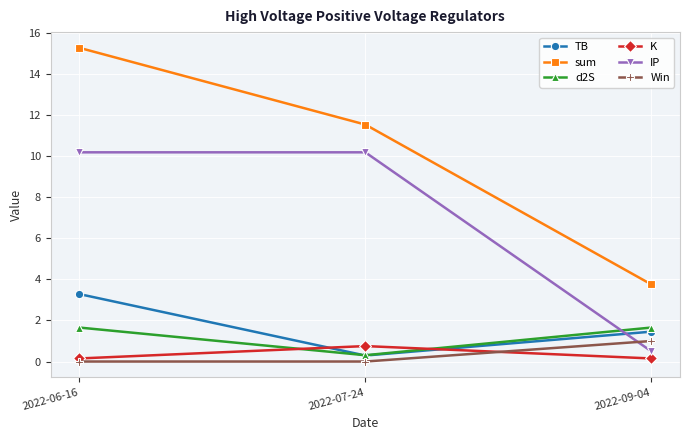

Reading left to right, list all the values displayed in this chart.

TB: 2022-06-16=3.3	2022-07-24=0.3	2022-09-04=1.5
sum: 2022-06-16=15.3	2022-07-24=11.5	2022-09-04=3.8
d2S: 2022-06-16=1.7	2022-07-24=0.3	2022-09-04=1.7
K: 2022-06-16=0.1	2022-07-24=0.8	2022-09-04=0.1
IP: 2022-06-16=10.2	2022-07-24=10.2	2022-09-04=0.5
Win: 2022-06-16=0.0	2022-07-24=0.0	2022-09-04=1.0